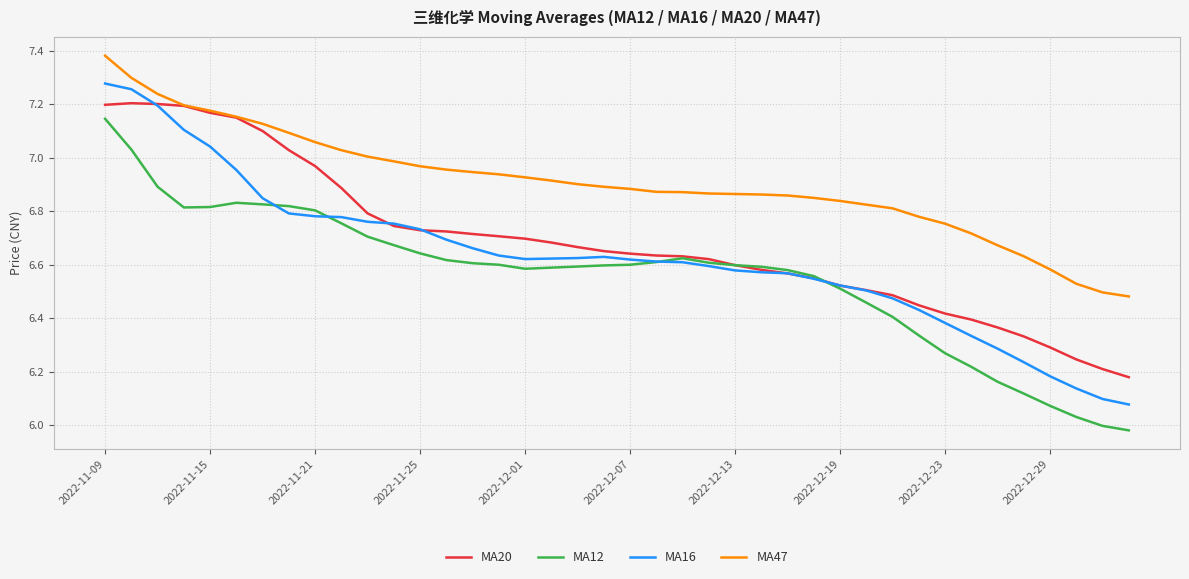

Which series has the largest total across all categories?

MA47